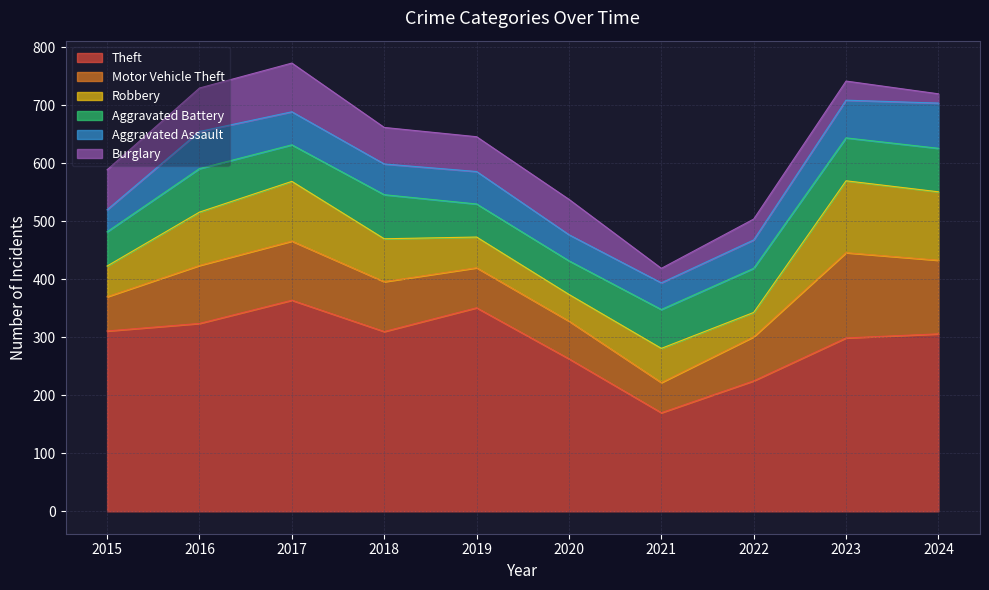

What is the average value of the Aggravated Battery series?

68